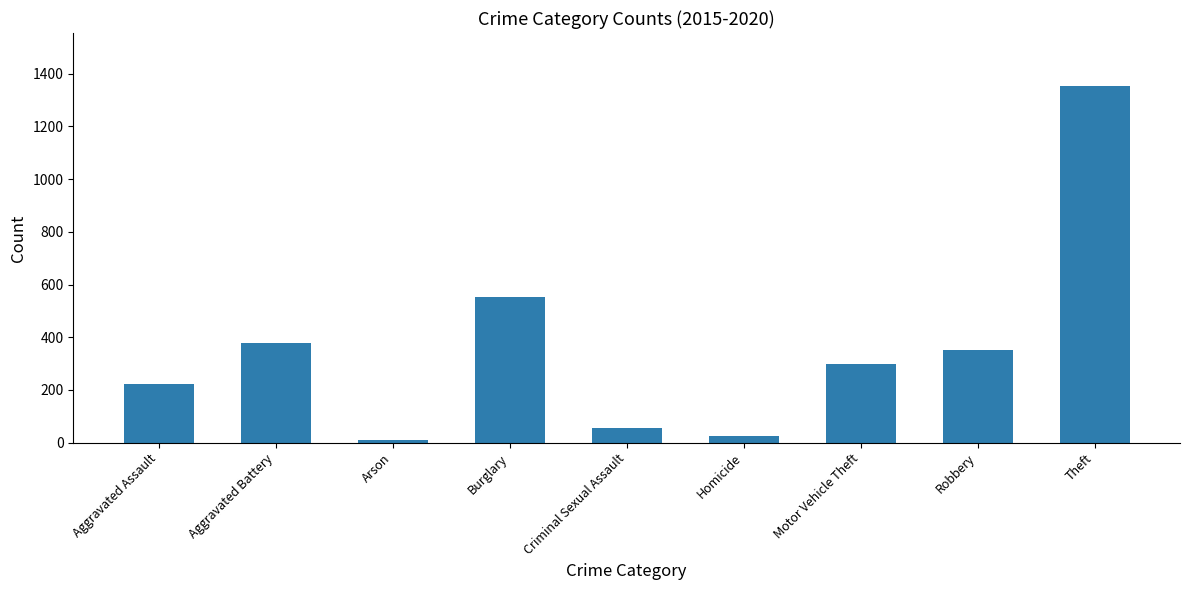

What is the difference between the values at Arson and Theft?

1341.7